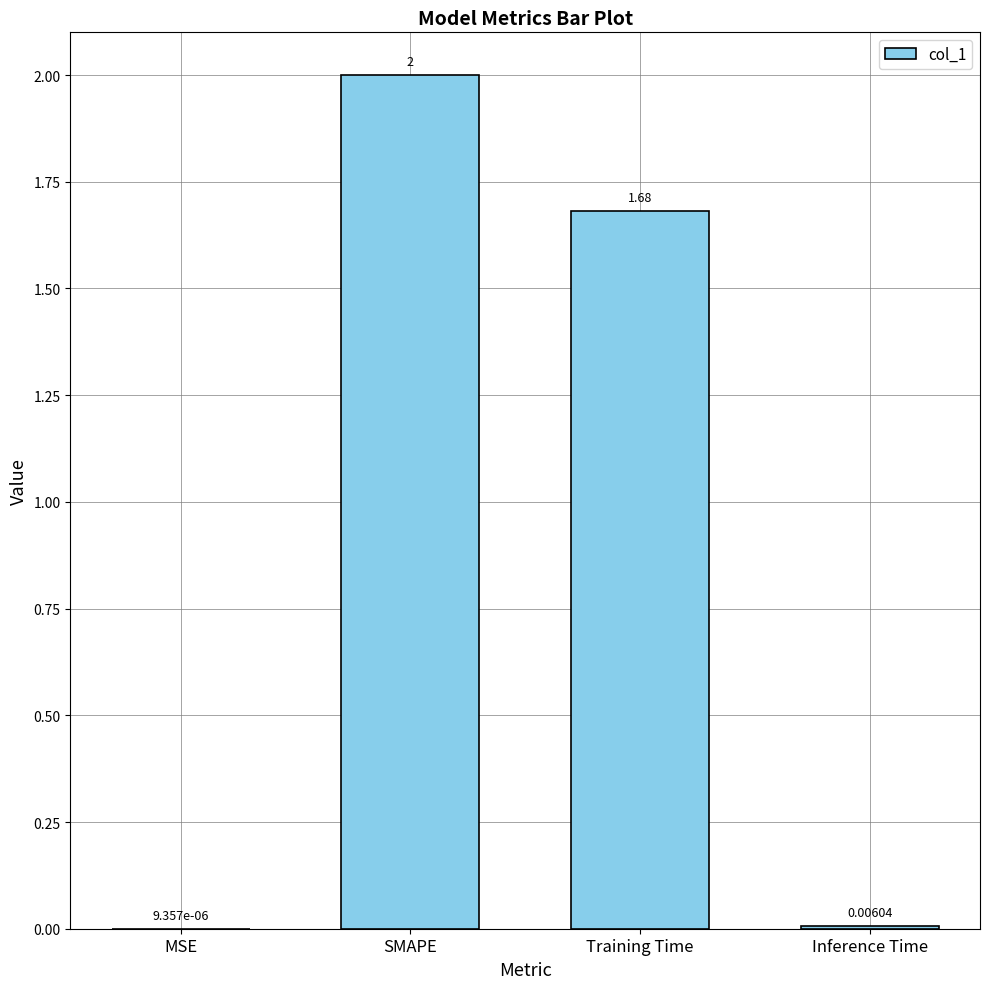

Which category has the highest value across all series?

SMAPE